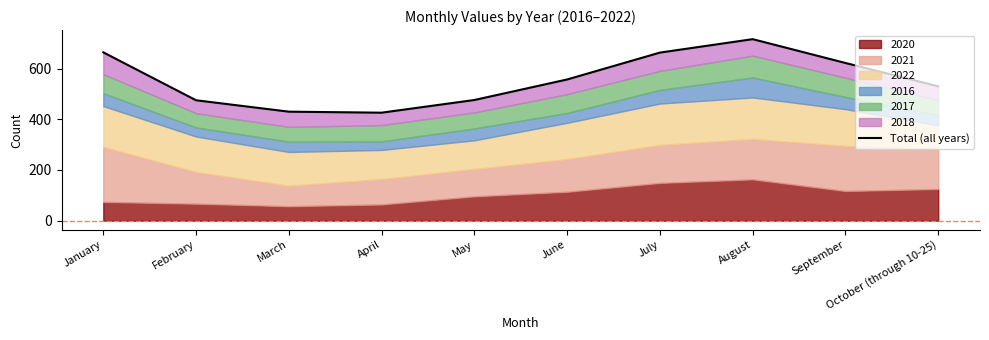

Reading right to left, what are all the values shown in this chart?

October (through 10-25)=530	September=622	August=716	July=663	June=557	May=476	April=426	March=430	February=475	January=664